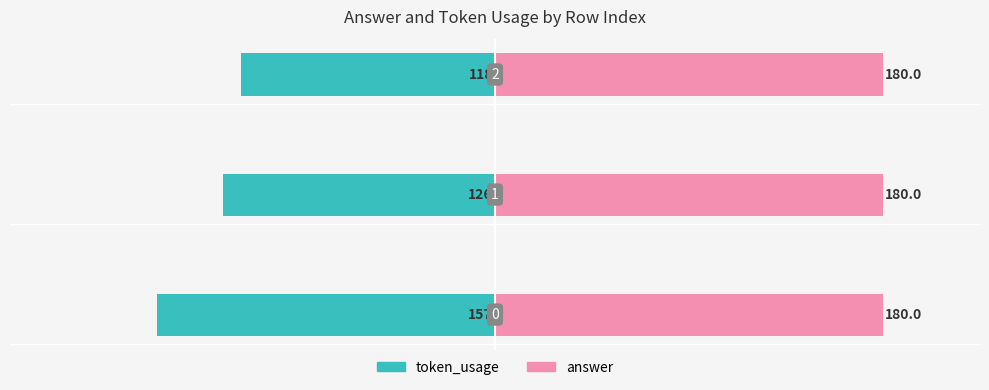

List the series in order of their overall mean, highest first.

answer, token_usage